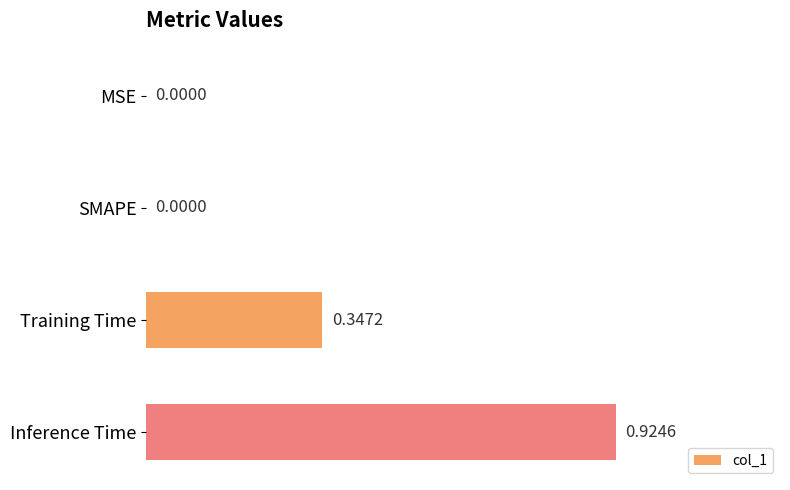

Between MSE and Training Time, which is larger?

Training Time